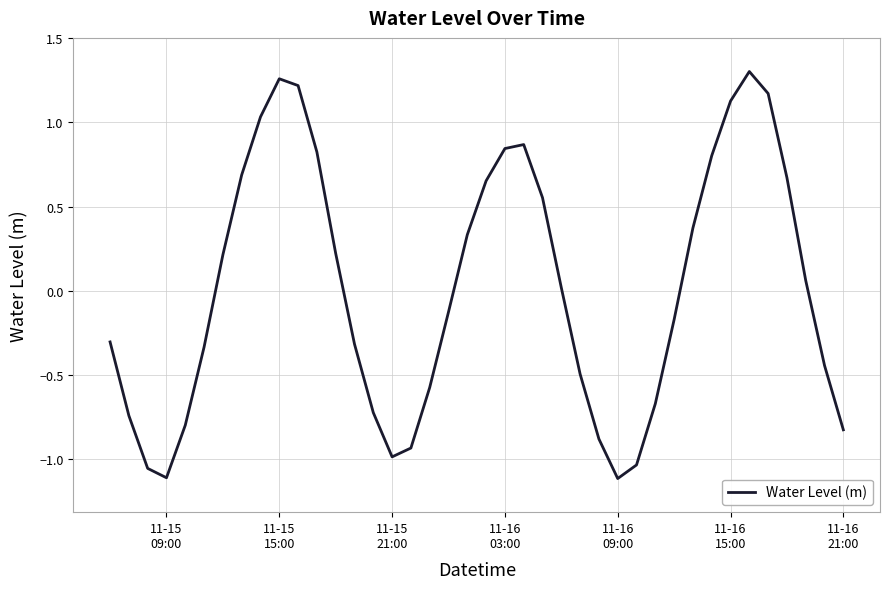

What is the difference between the maximum and minimum values?

2.4